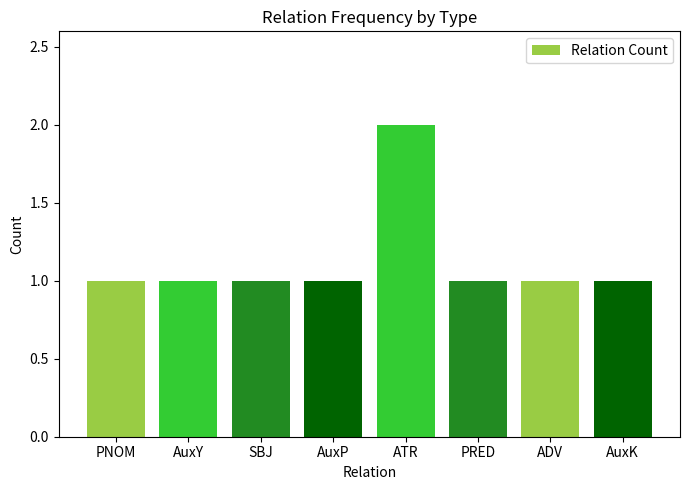

What position from the right is AuxY?

7